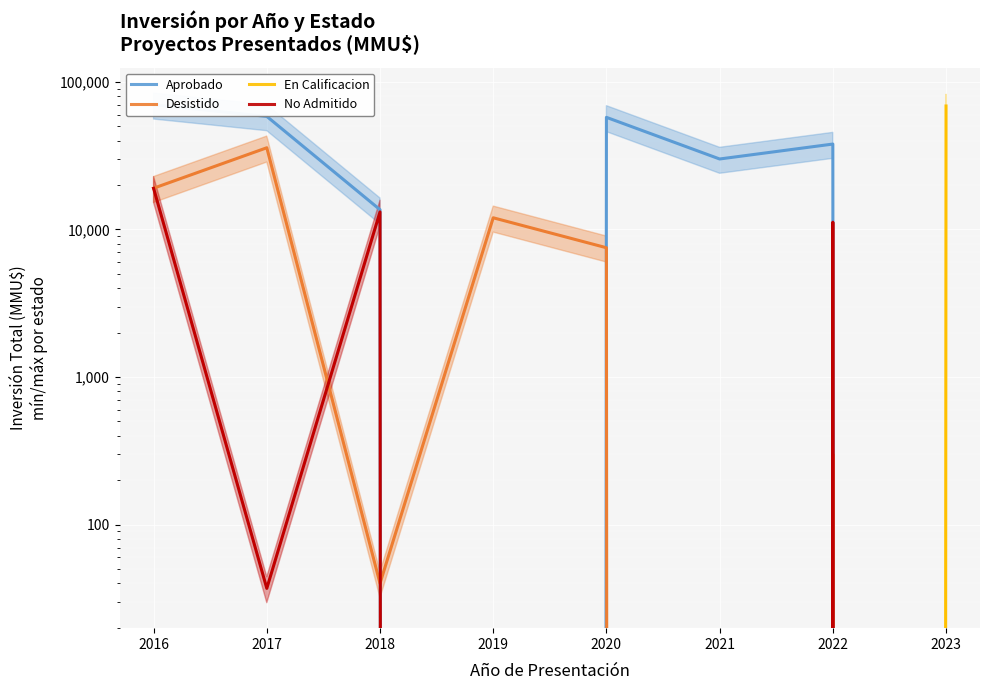

Between 2017 and 2018, which series saw the biggest shift?

Aprobado